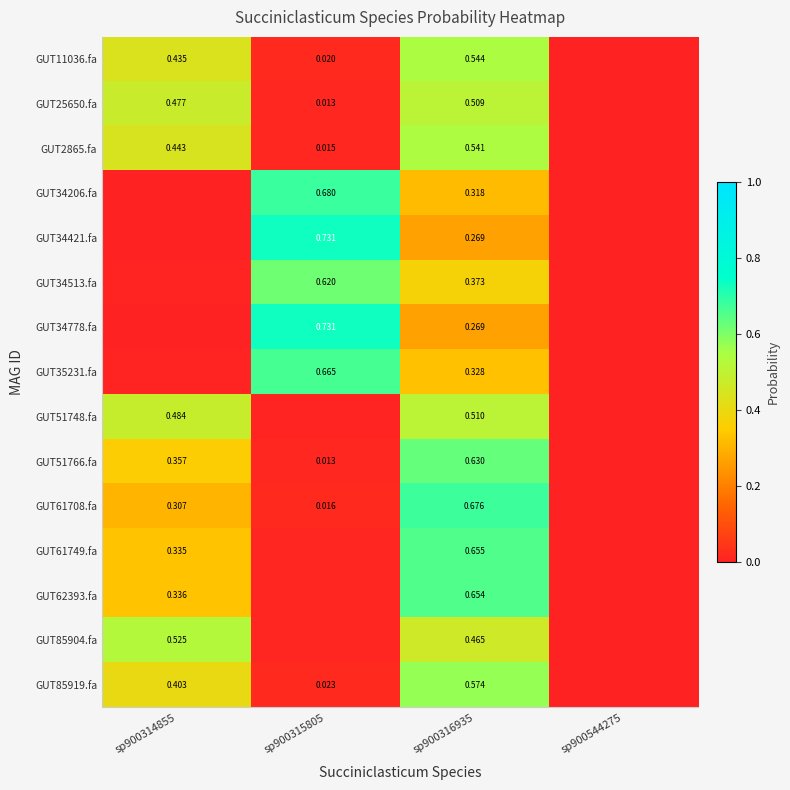

Which has a higher value, sp900315805 or sp900314855?

sp900314855